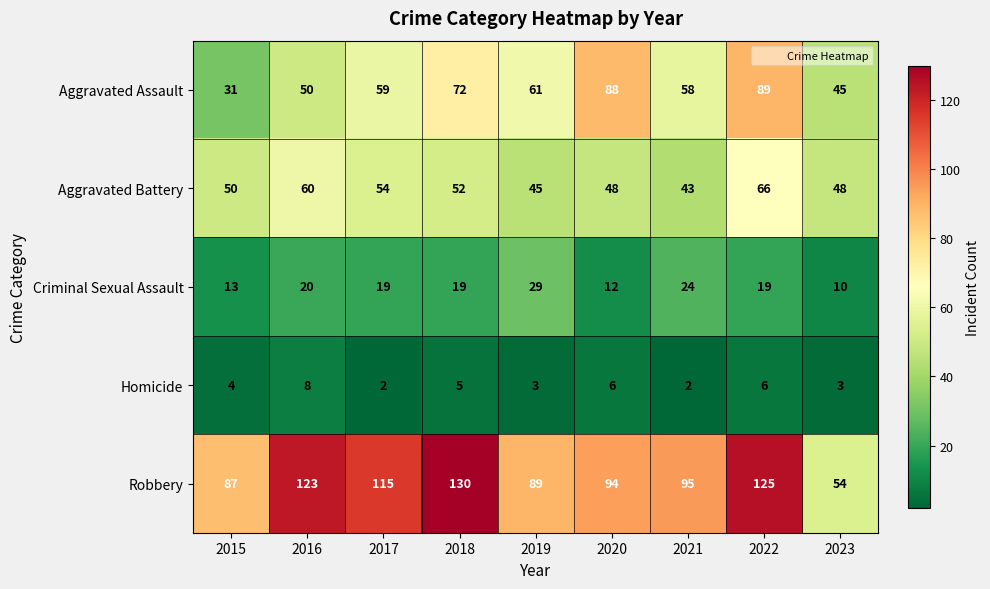

Count the Homicide values in the range 3 to 6.

6